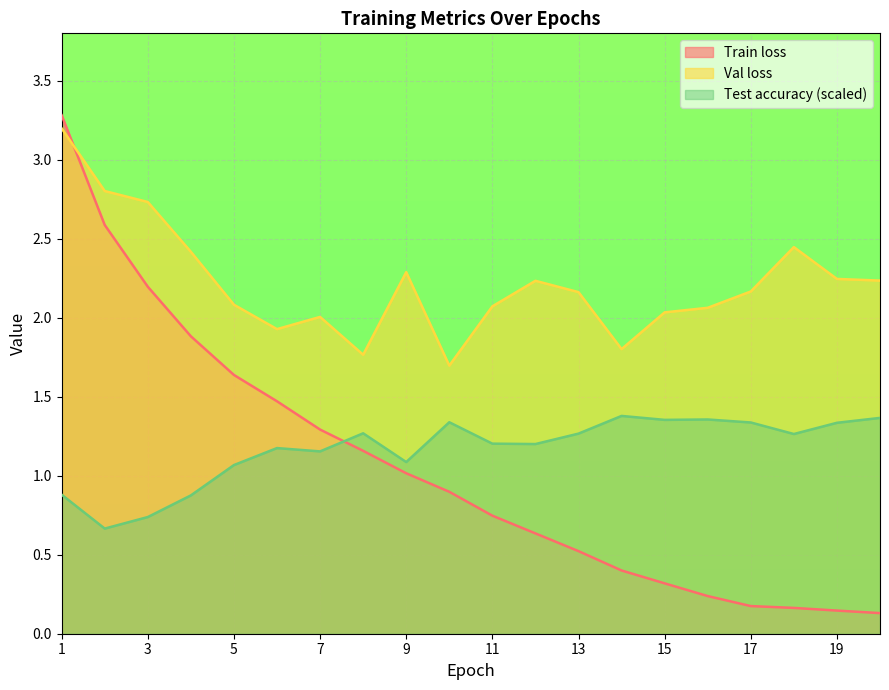

Reading left to right, transcribe all the data shown in this chart.

Train loss: 3.3	2.6	2.2	1.9	1.6	1.5	1.3	1.2	1.0	0.9	0.7	0.6	0.5	0.4	0.3	0.2	0.2	0.2	0.1	0.1
Val loss: 3.2	2.8	2.7	2.4	2.1	1.9	2.0	1.8	2.3	1.7	2.1	2.2	2.2	1.8	2.0	2.1	2.2	2.4	2.2	2.2
Test accuracy: 0.9	0.7	0.7	0.9	1.1	1.2	1.2	1.3	1.1	1.3	1.2	1.2	1.3	1.4	1.4	1.4	1.3	1.3	1.3	1.4